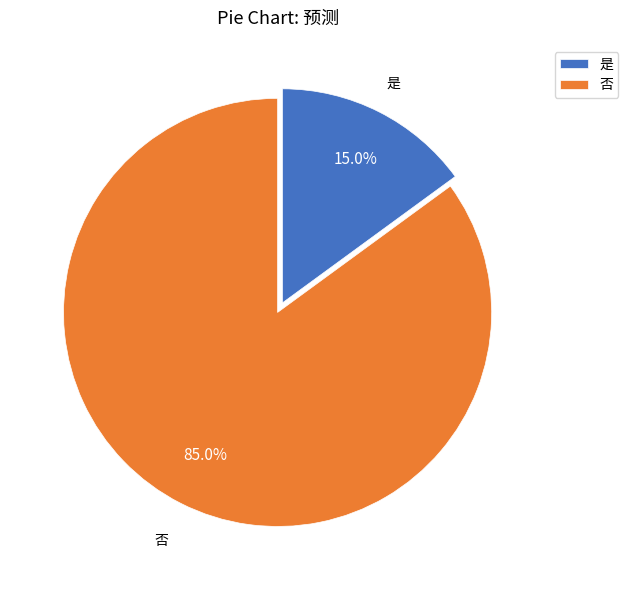

To the nearest percent, what is the combined percentage of 否 and 是?

100%